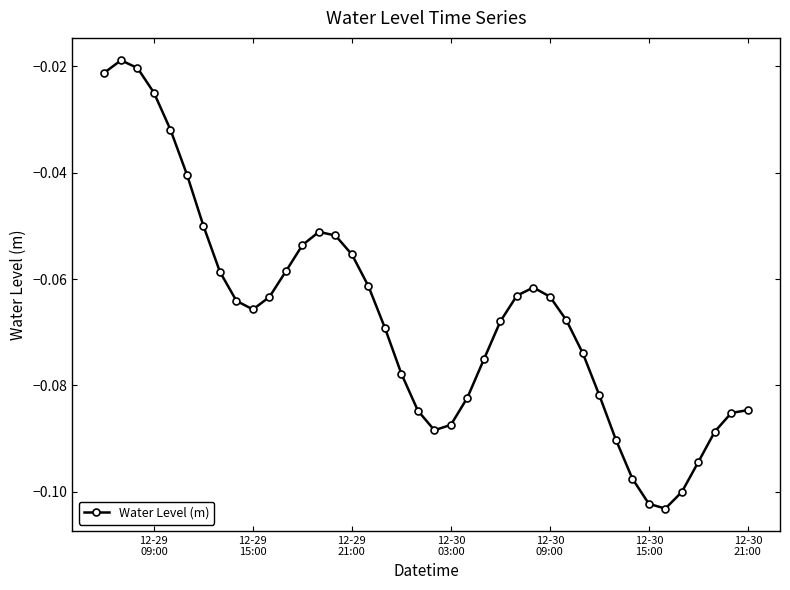

True or false: the data has more than 0 interior local peaks.

True